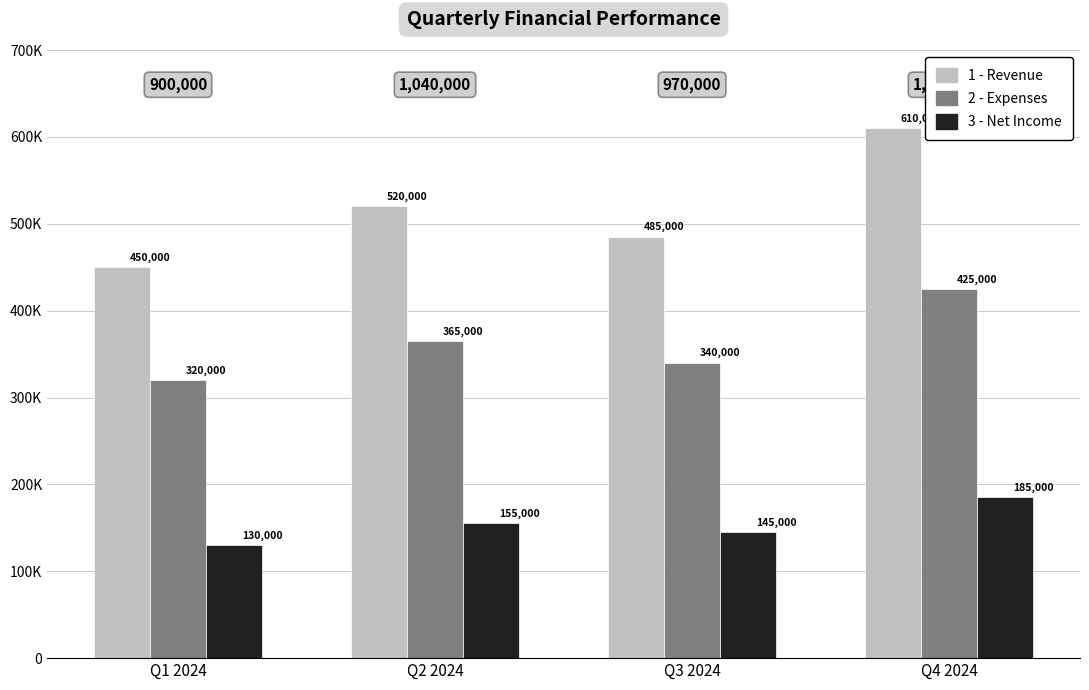

What is the spread (max minus min) of values at Q4 2024?

425000